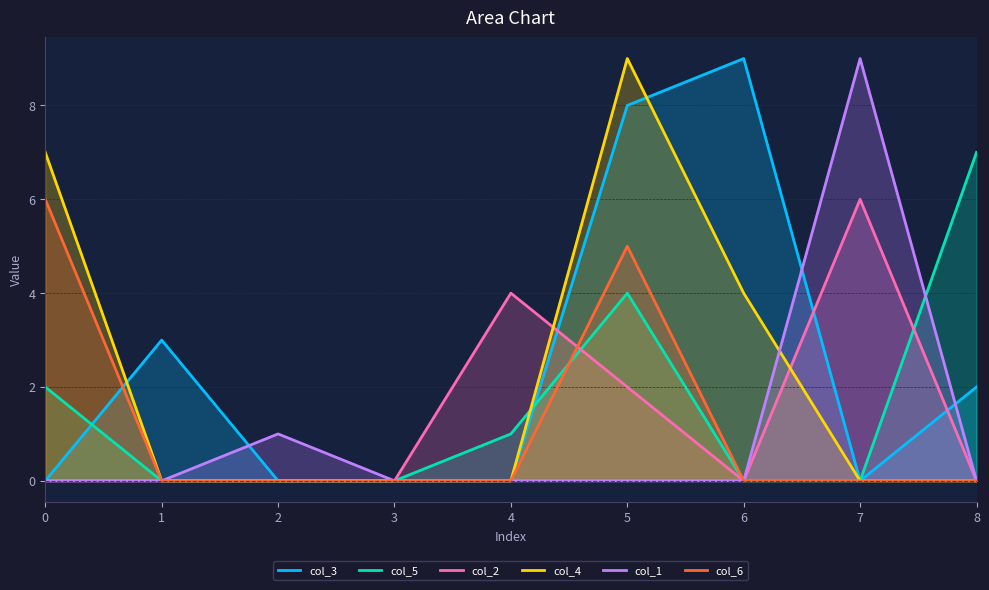

True or false: col_4 has more than 0 points higher than both neighbors.

True